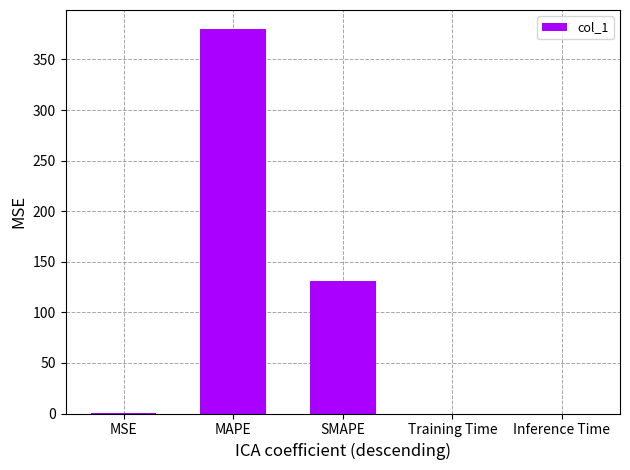

At which label is the value closest to 189?

SMAPE